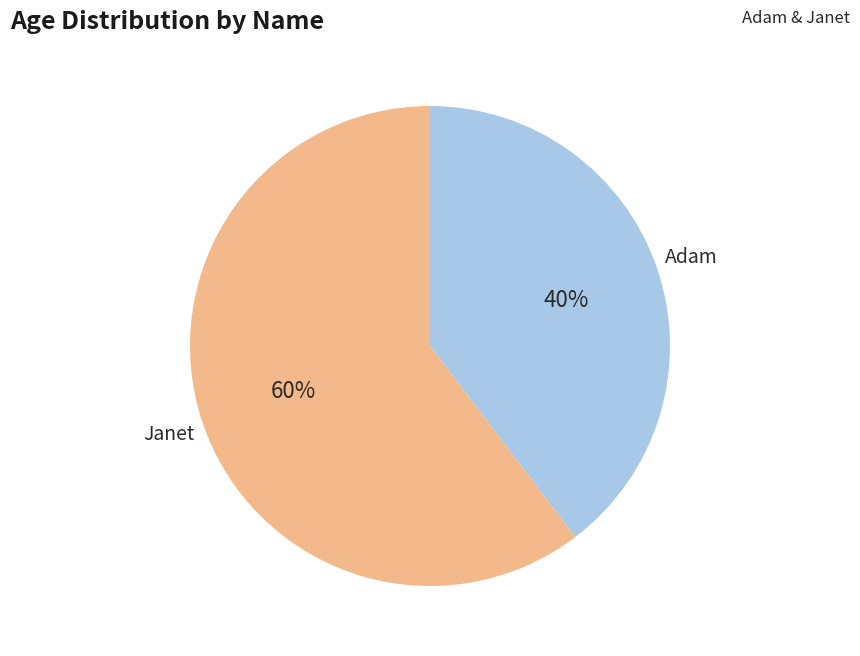

How many segments does this pie chart have?

2